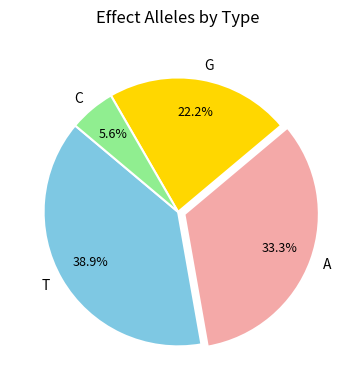

Is there a majority slice in this chart?

No